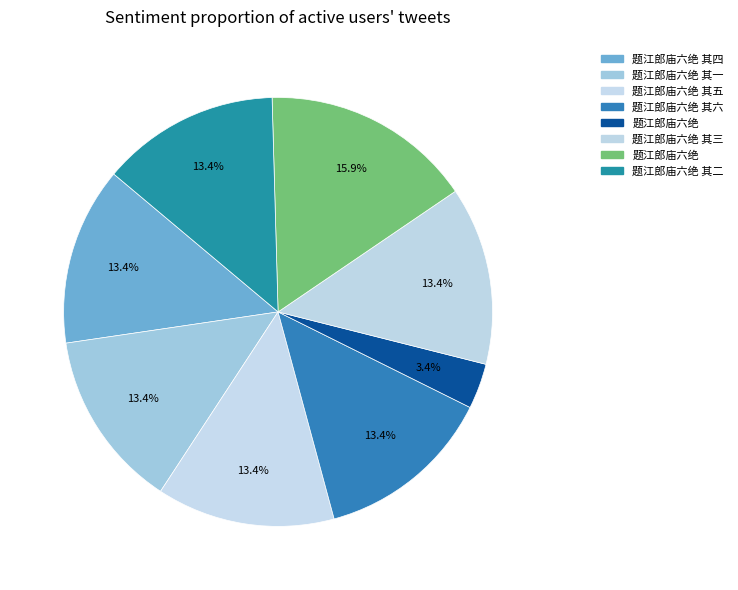

How many slices are in this pie chart?

8